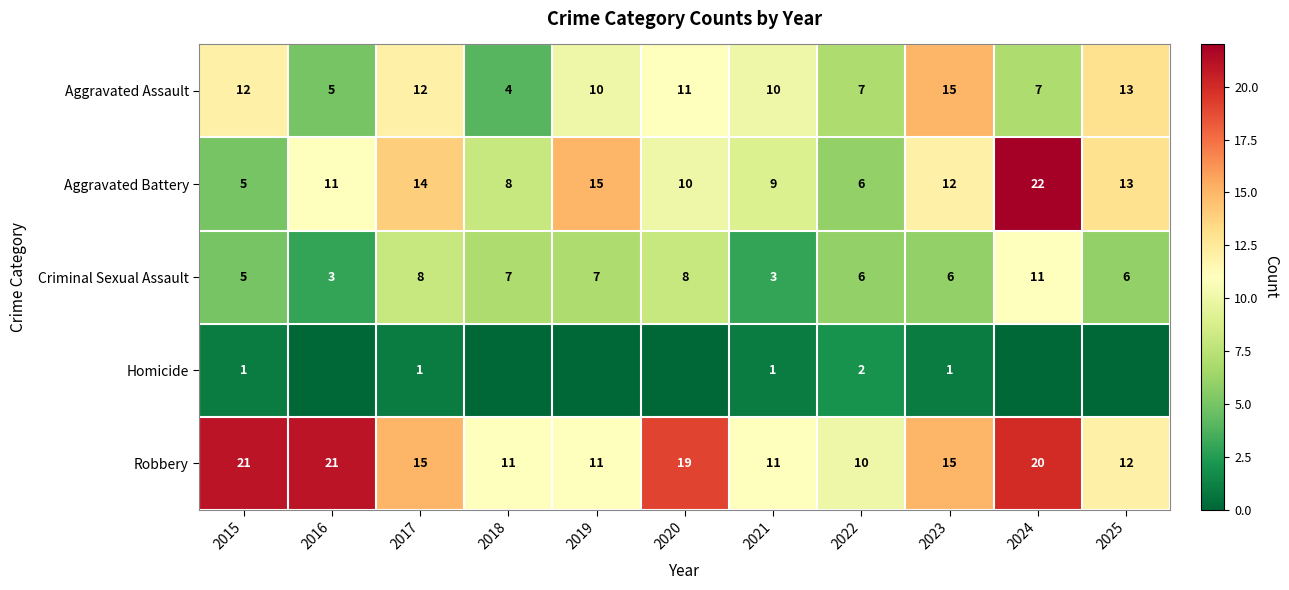

What is the spread (max minus min) of values at 2018?

11